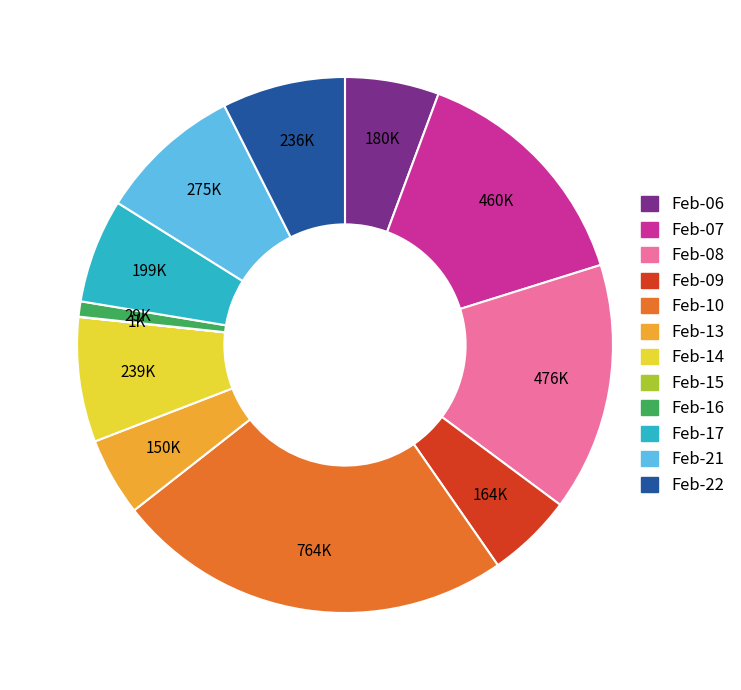

Does any single category account for the majority?

No